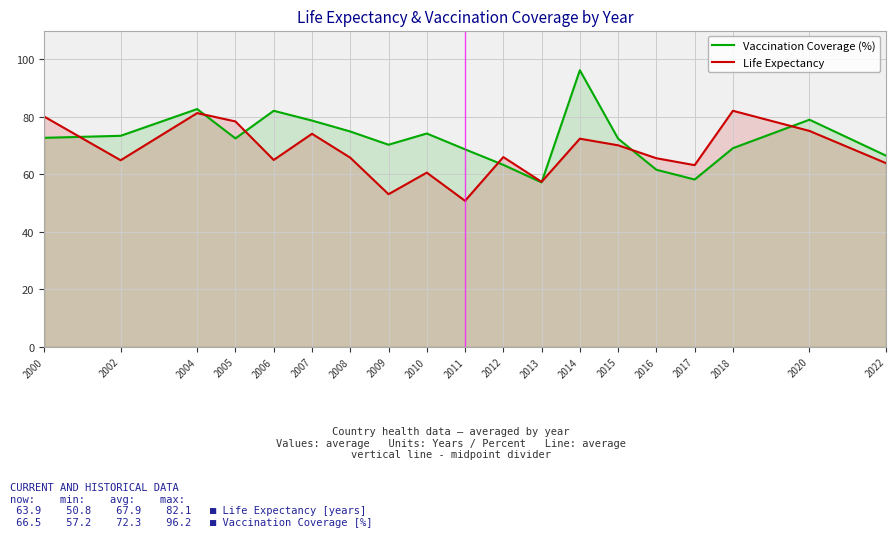

True or false: Vaccination Coverage (%) has more than 0 points higher than both neighbors.

True